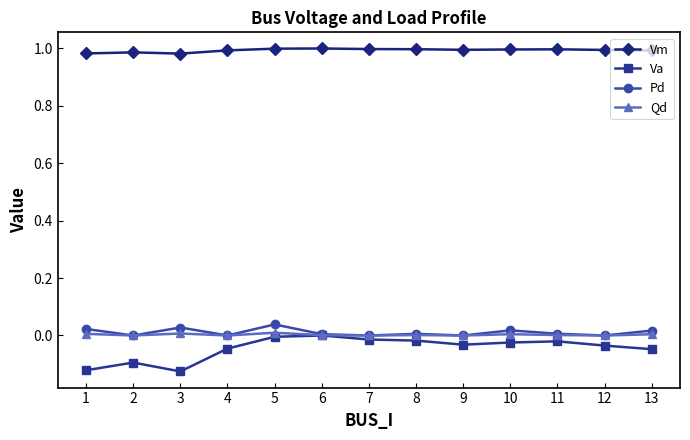

Is the value of Va at 2 greater than the value of Qd at 12?

No